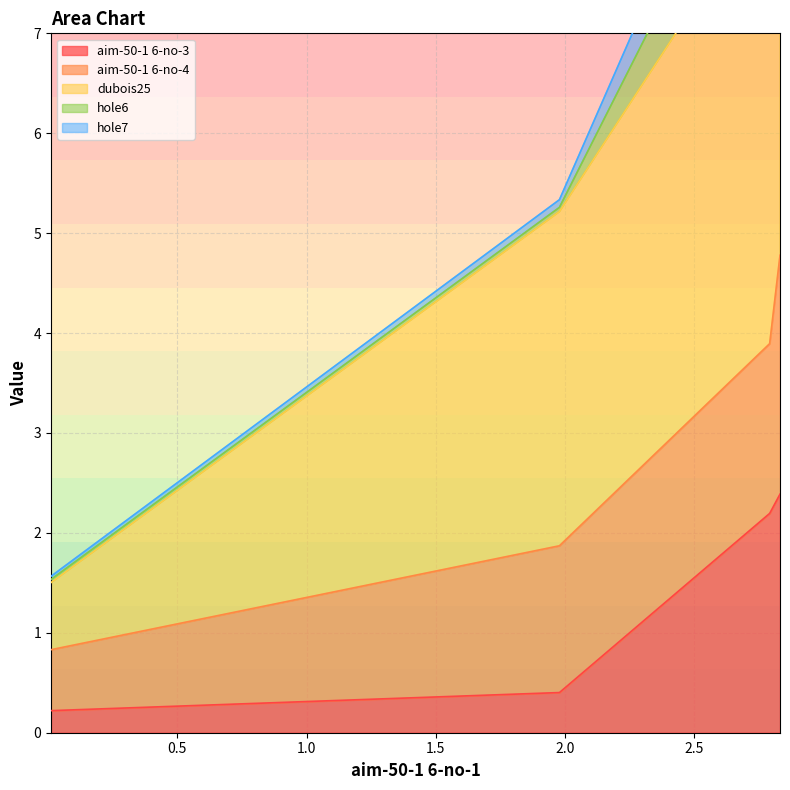

True or false: aim-50-1 6-no-3 has more than 2 interior local peaks.

False